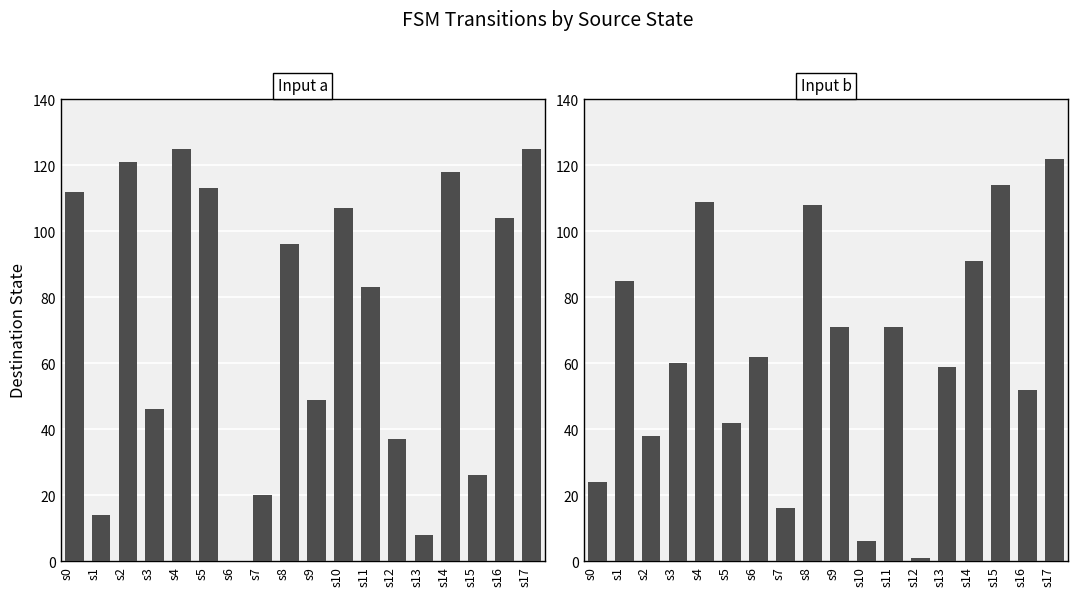

How many series are shown in this chart?

2